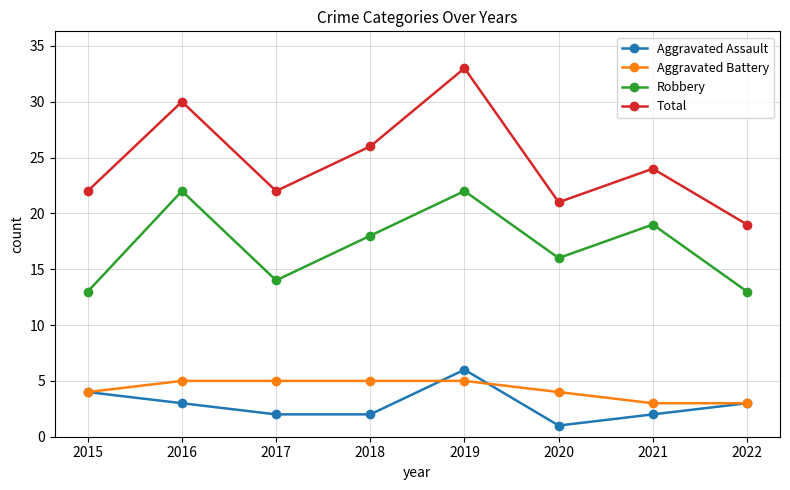

True or false: Aggravated Assault and Robbery intersect in this chart.

False